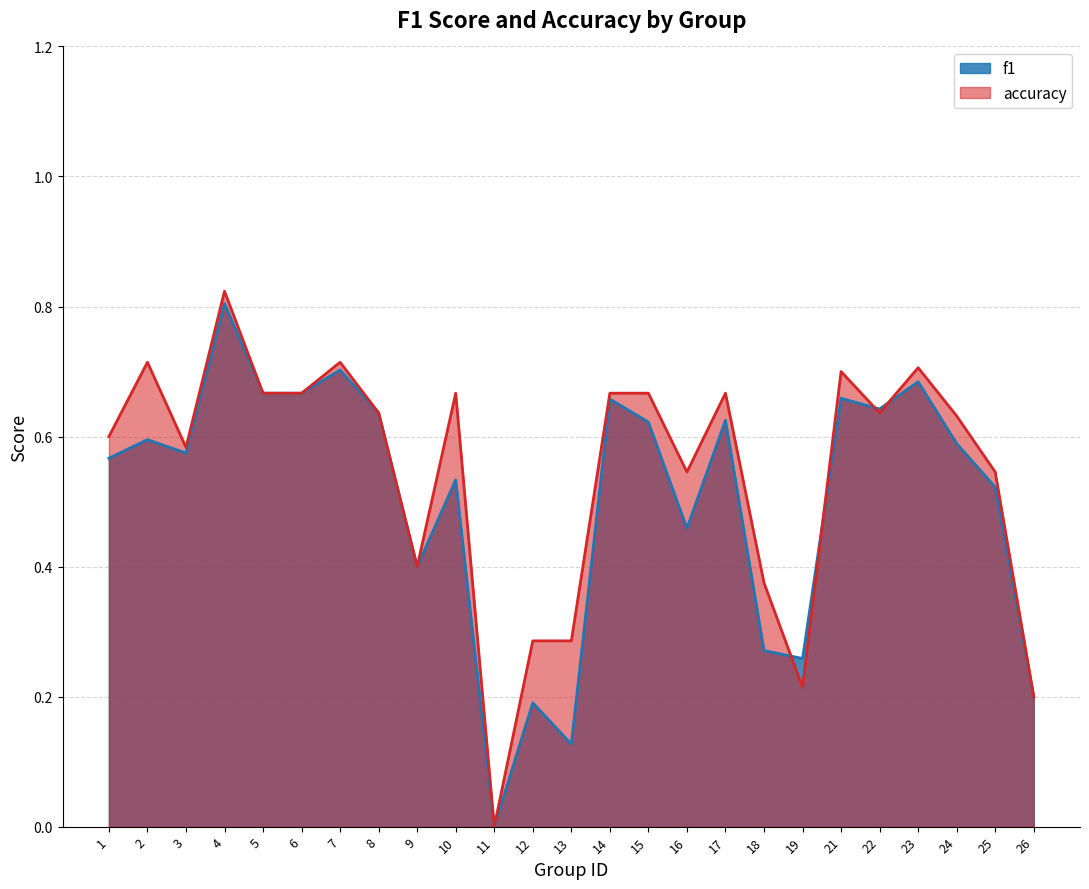

True or false: f1 has a value of 0.6 at 1.

True